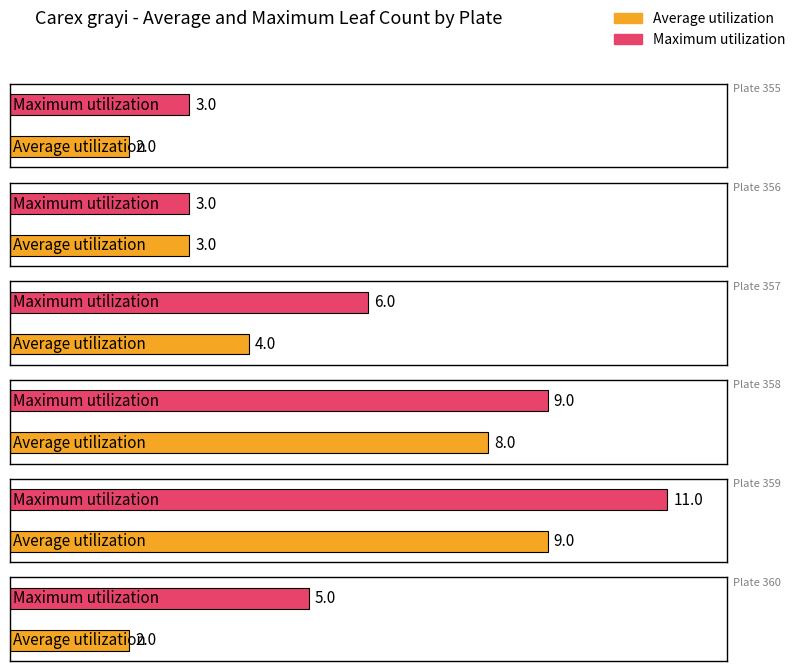

Are the bars grouped side by side (vs. stacked)?

Yes